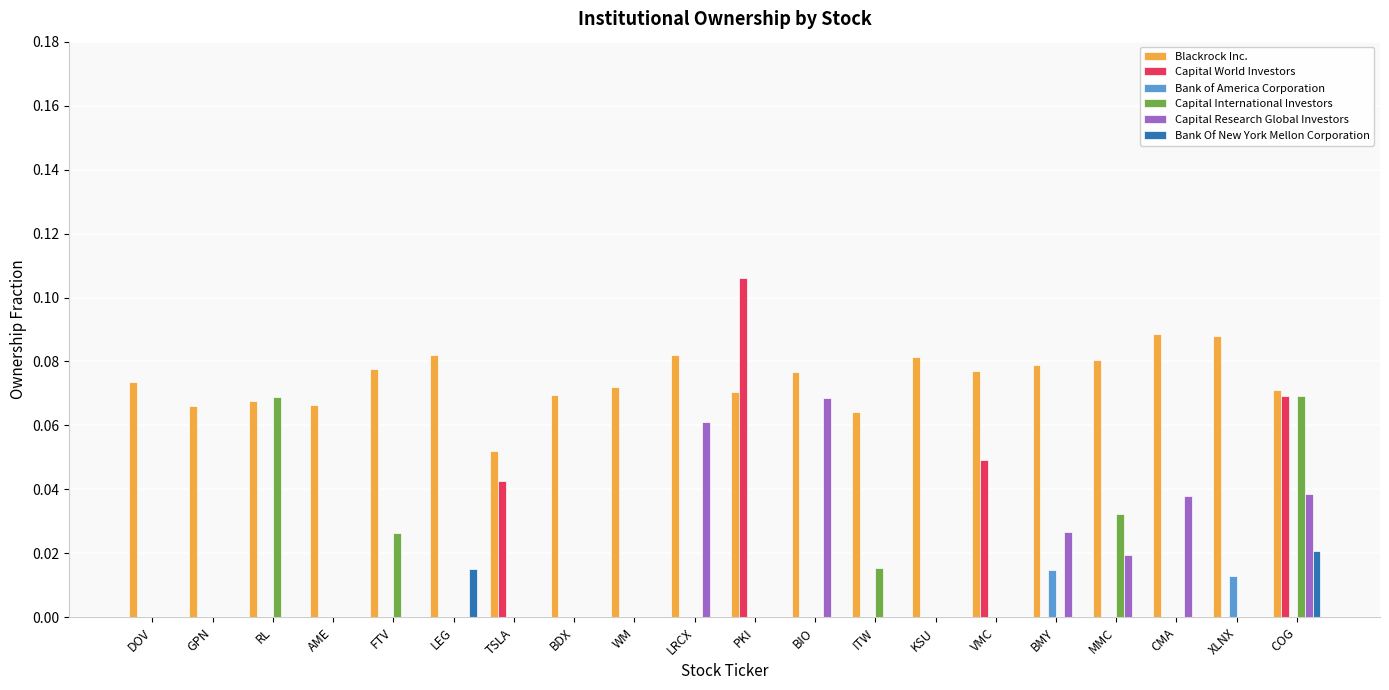

Which category has the highest value in the Capital Research Global Investors series?

BIO